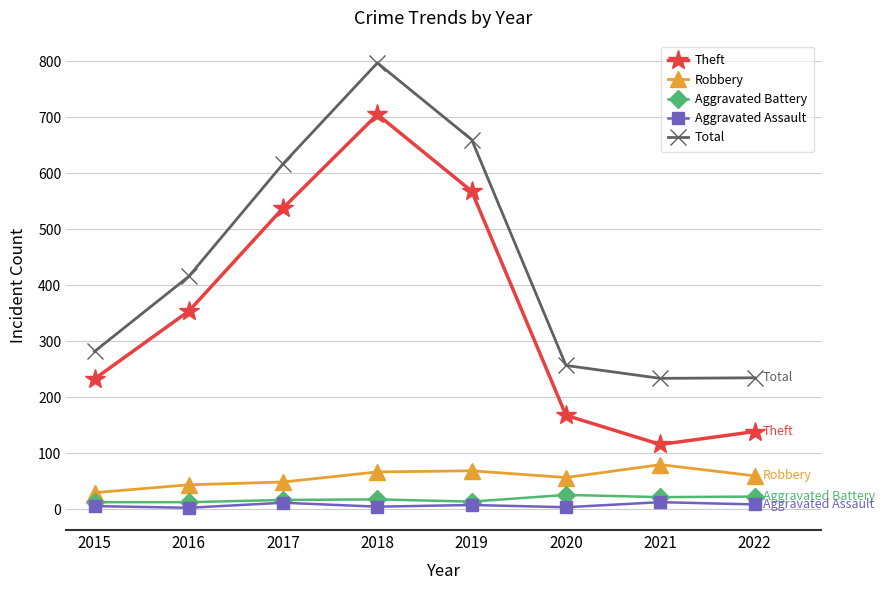

What is the difference between the Aggravated Assault values at 2022 and 2019?

1